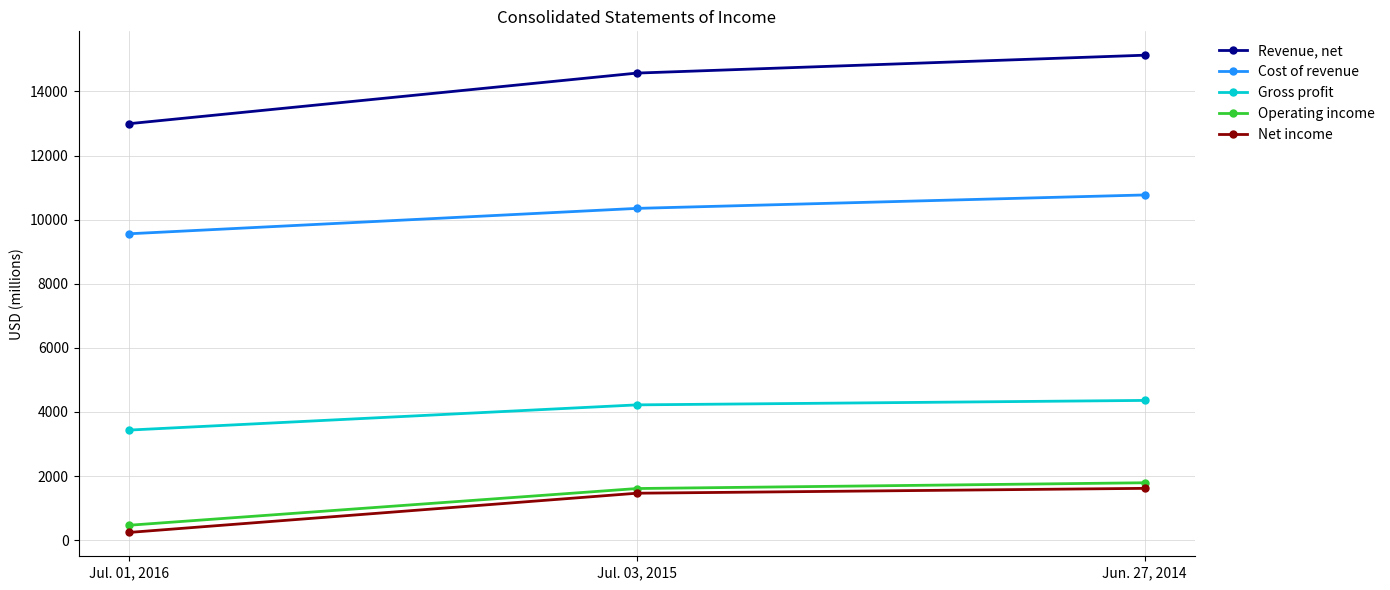

What is the maximum value shown in the chart?

15130